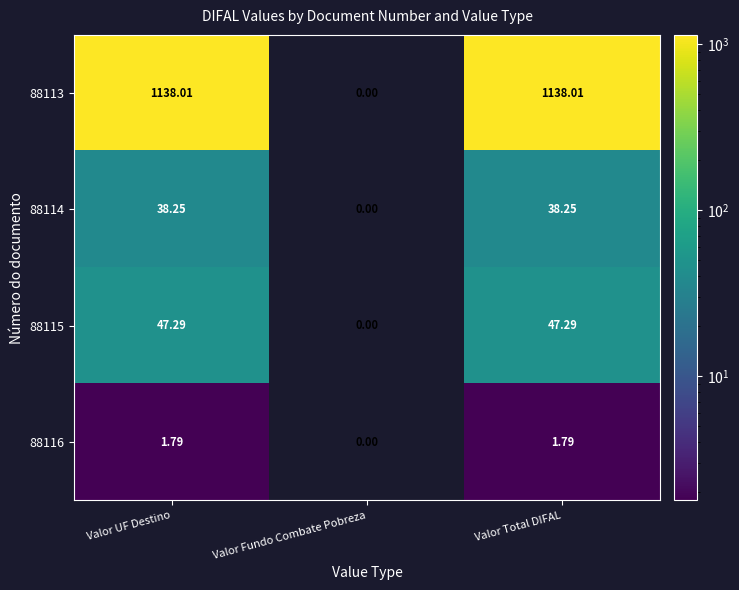

At how many categories does at least one series exceed 572?

2